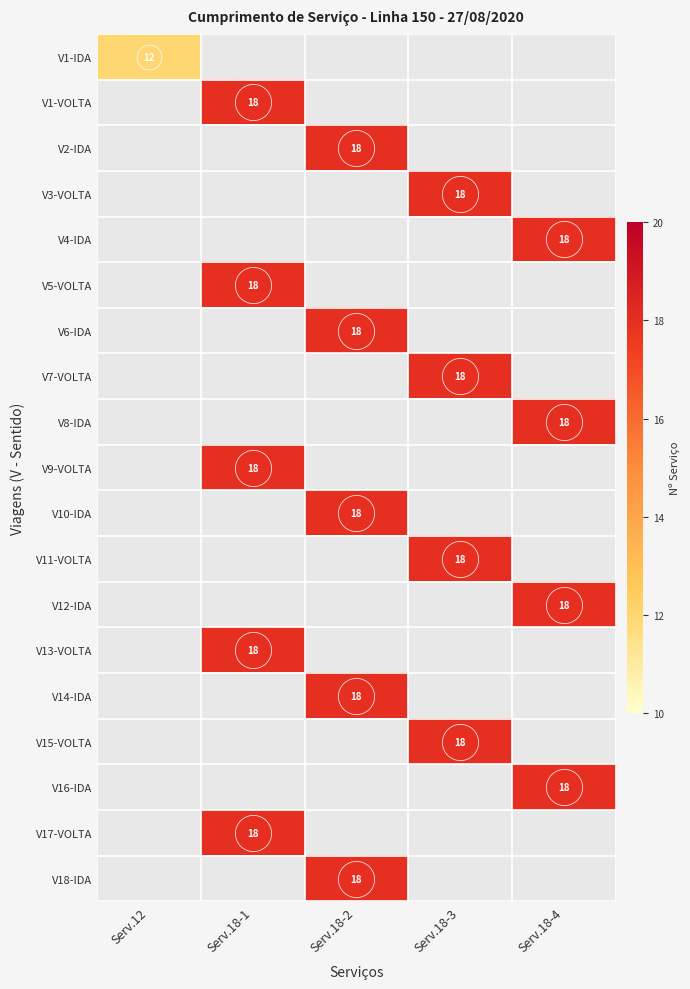

Is the value of V1-VOLTA at Serv.12 greater than the value of V5-VOLTA at Serv.18-4?

No